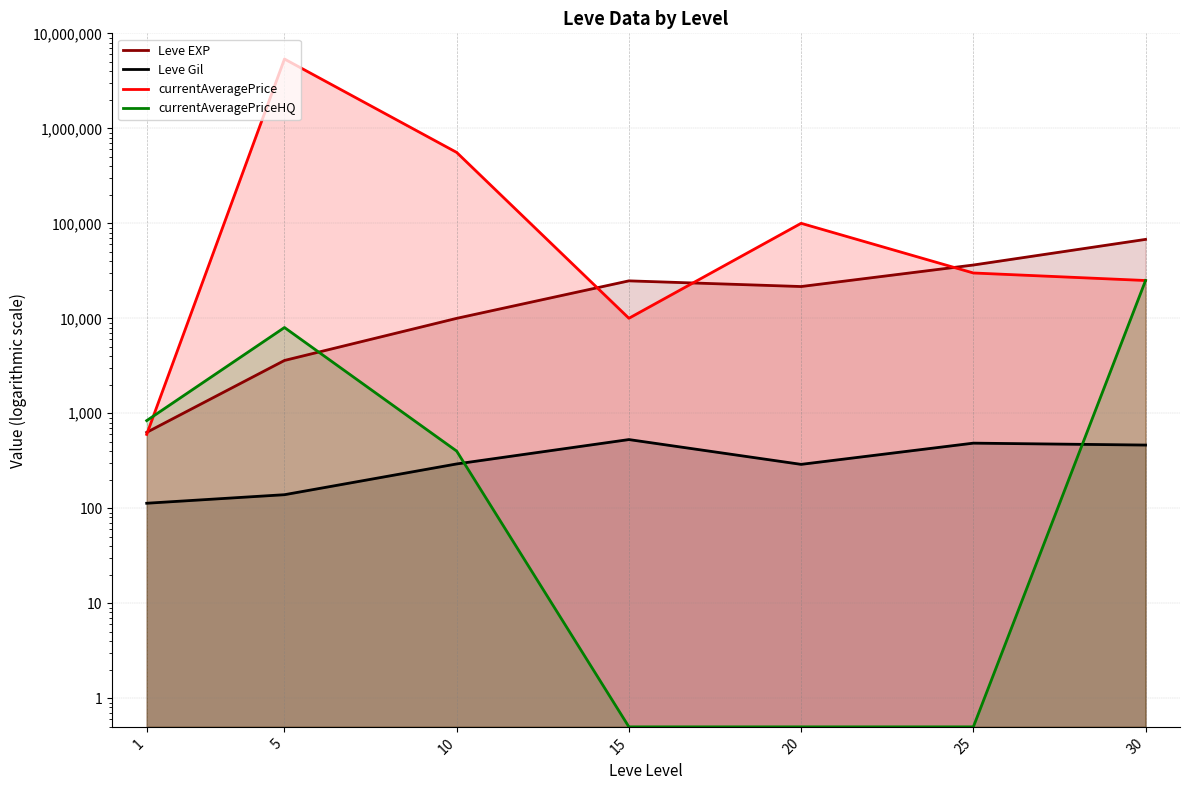

Reading left to right, transcribe all the data shown in this chart.

Leve EXP: 630.0	3600.0	9990.0	24790.0	21600.0	36390.0	67730.0
Leve Gil: 113.0	139.0	293.0	529.0	290.0	485.0	463.0
currentAveragePrice: 599.6	5363999.5	557566.7	10008.0	100000.0	30000.0	25000.0
currentAveragePriceHQ: 837.5	7999.5	400.0	0.5	0.5	0.5	25000.0